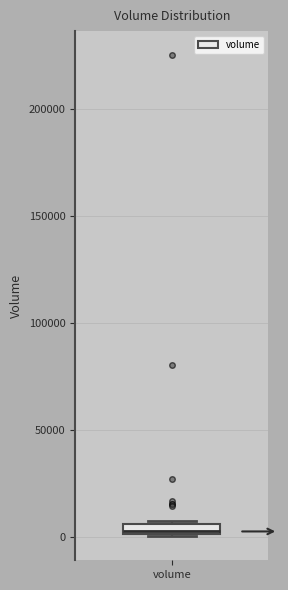

Where is the upper edge of the box for volume on the y-axis? The values are not printed on the chart, so give them approximately, as read against the axis.

5000